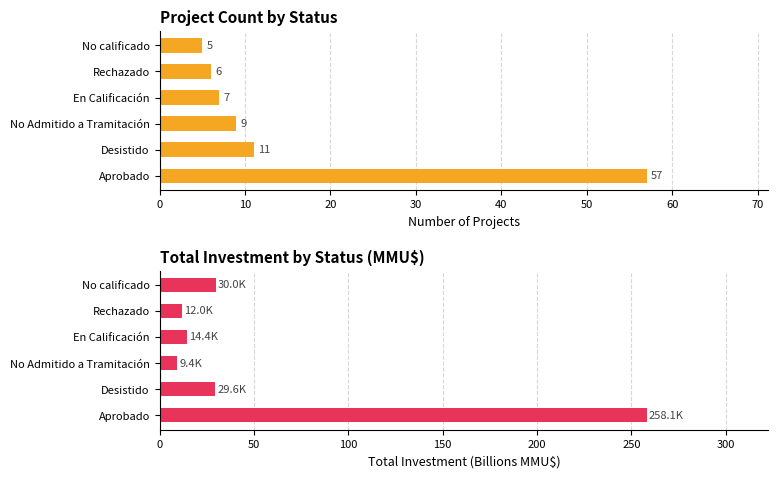

Between Aprobado and No Admitido a Tramitación, which series saw the biggest shift?

Total Investment (MMU$)